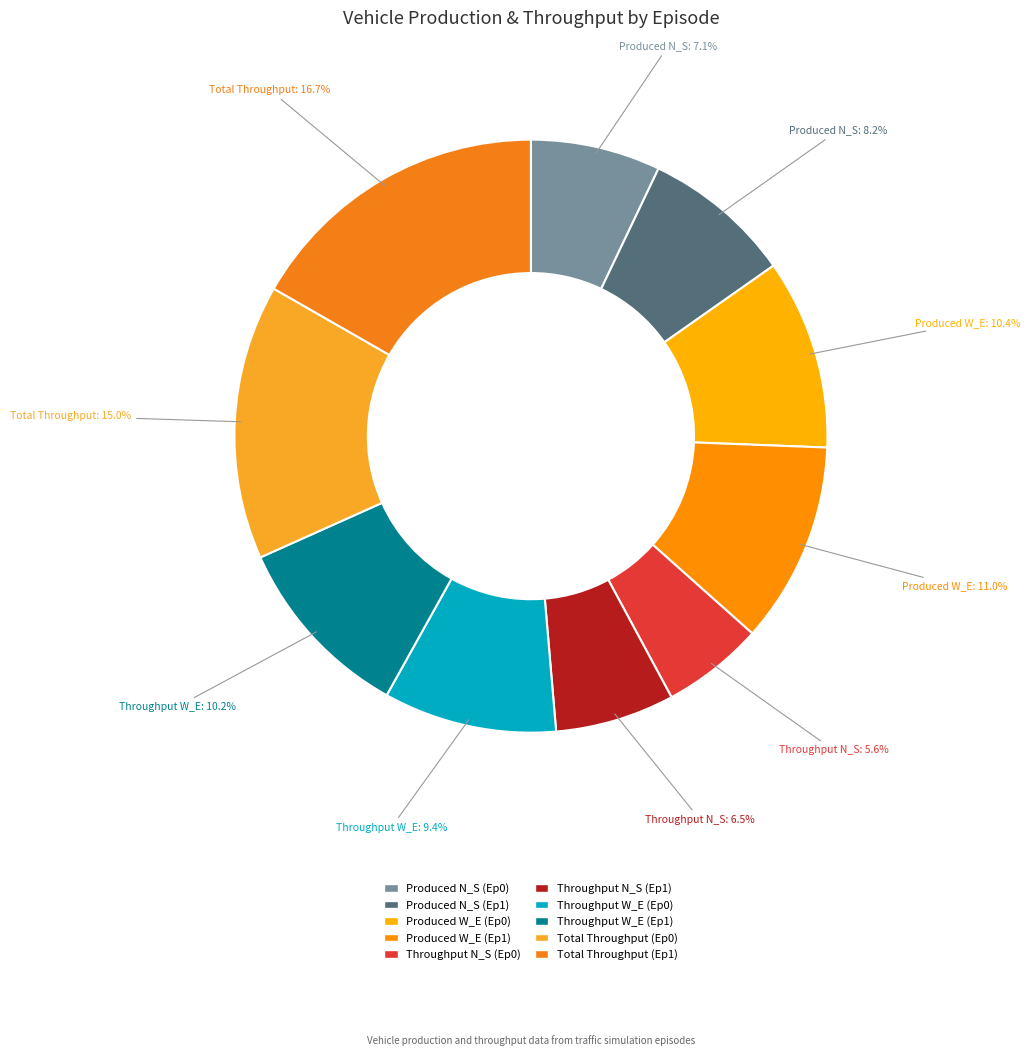

Is there any slice that represents more than half of the pie?

No